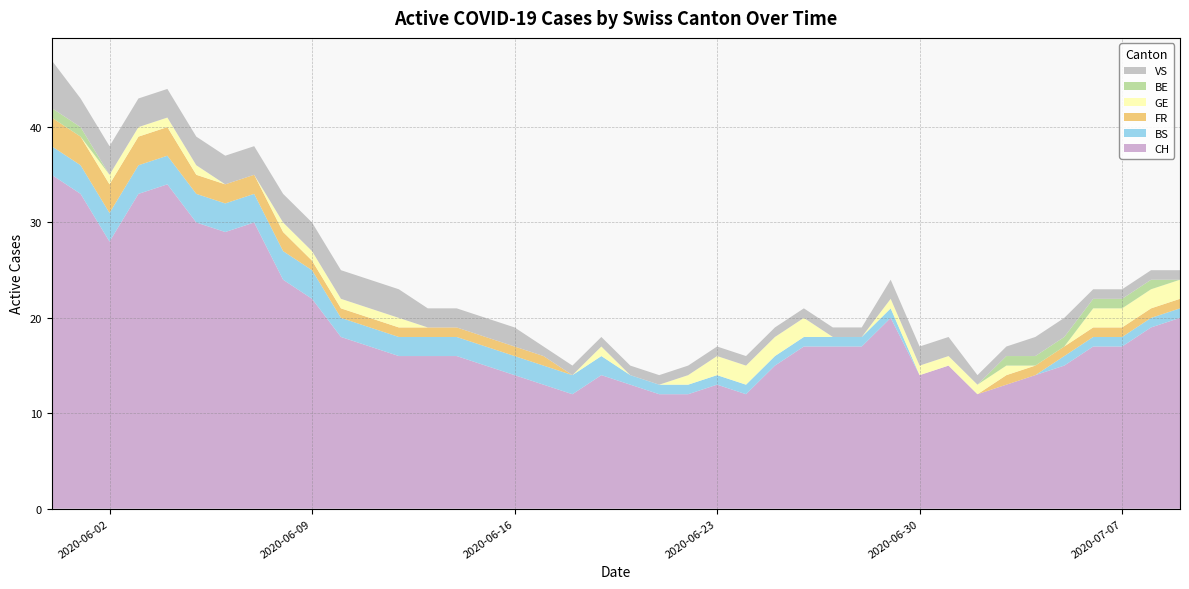

Reading left to right, what are all the values shown in this chart?

CH: 35	33	28	33	34	30	29	30	24	22	18	17	16	16	16	15	14	13	12	14	13	12	12	13	12	15	17	17	17	20	14	15	12	13	14	15	17	17	19	20
BS: 3	3	3	3	3	3	3	3	3	3	2	2	2	2	2	2	2	2	2	2	1	1	1	1	1	1	1	1	1	1	0	0	0	0	0	1	1	1	1	1
FR: 3	3	3	3	3	2	2	2	2	1	1	1	1	1	1	1	1	1	0	0	0	0	0	0	0	0	0	0	0	0	0	0	0	1	1	1	1	1	1	1
GE: 0	0	1	1	1	1	0	0	1	1	1	1	1	0	0	0	0	0	0	1	0	0	1	2	2	2	2	0	0	1	1	1	1	1	0	0	2	2	2	2
BE: 1	1	0	0	0	0	0	0	0	0	0	0	0	0	0	0	0	0	0	0	0	0	0	0	0	0	0	0	0	0	0	0	0	1	1	1	1	1	1	0
VS: 5	3	3	3	3	3	3	3	3	3	3	3	3	2	2	2	2	1	1	1	1	1	1	1	1	1	1	1	1	2	2	2	1	1	2	2	1	1	1	1